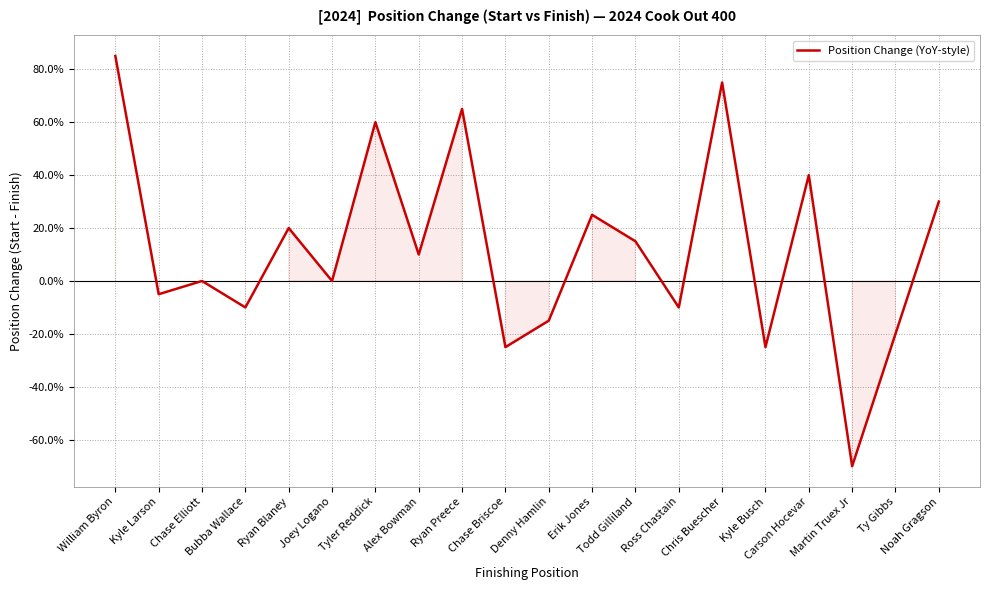

Does the chart display data point markers on the line(s)?

No